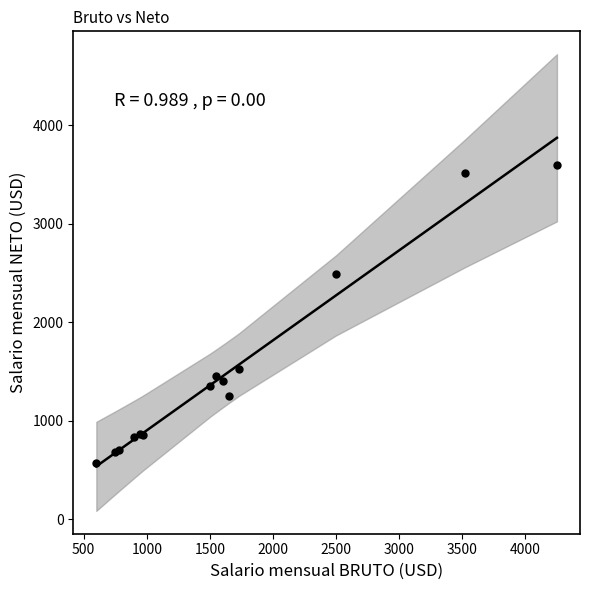

What Y value in the scatter plot is closest to 2086?

2490